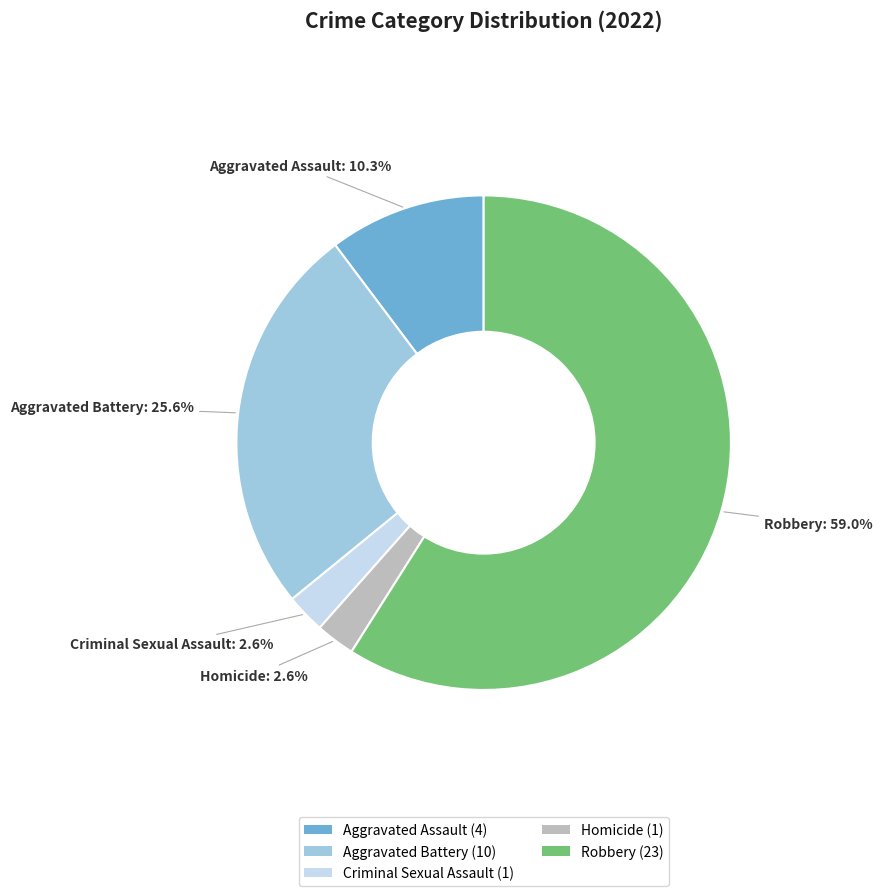

Which slice is the largest?

Robbery